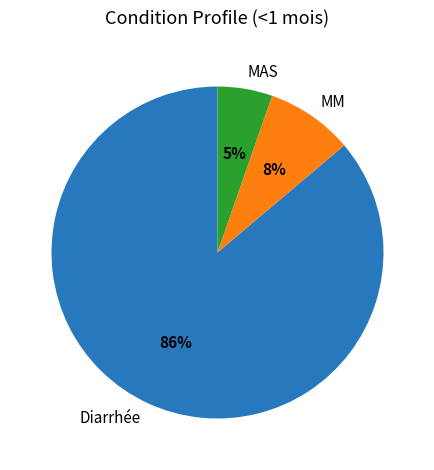

To the nearest percent, what portion does MM represent?

8%